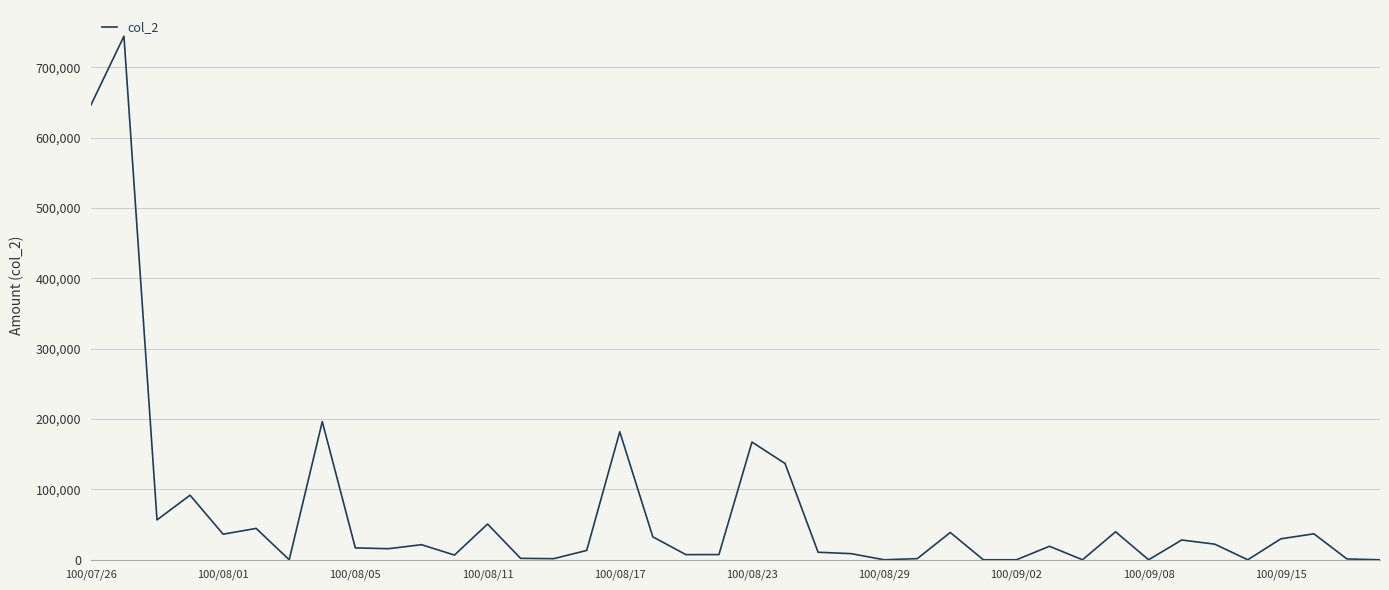

What is the greatest value displayed?

744280